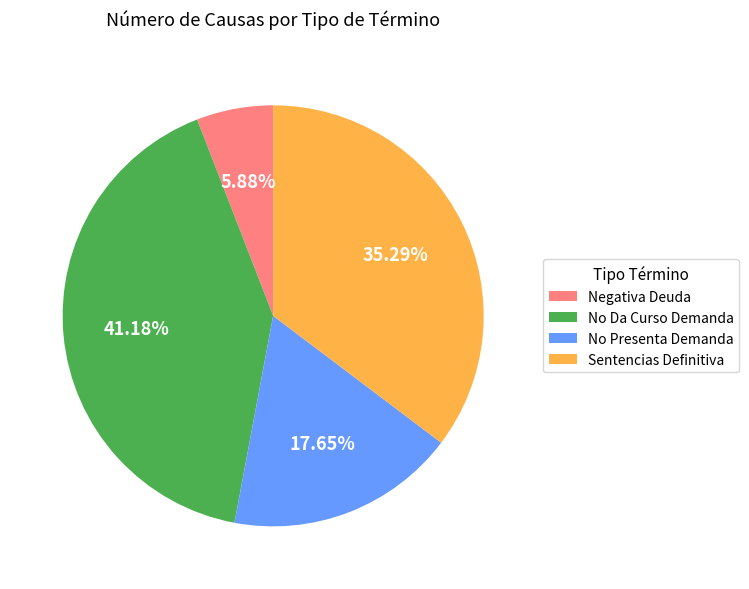

Is there a majority slice in this chart?

No